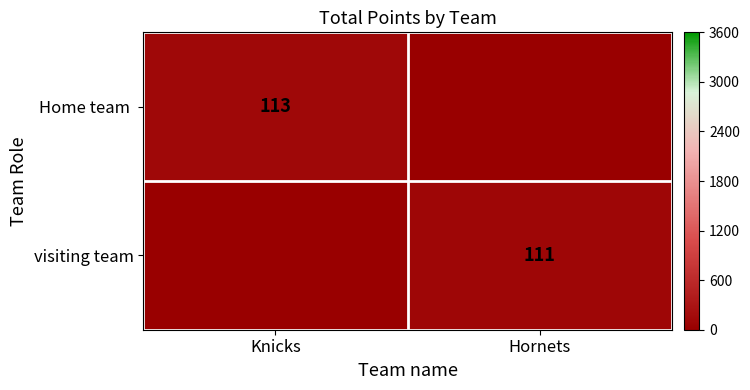

The visiting team series shows 70 at Hornets. True or false?

False